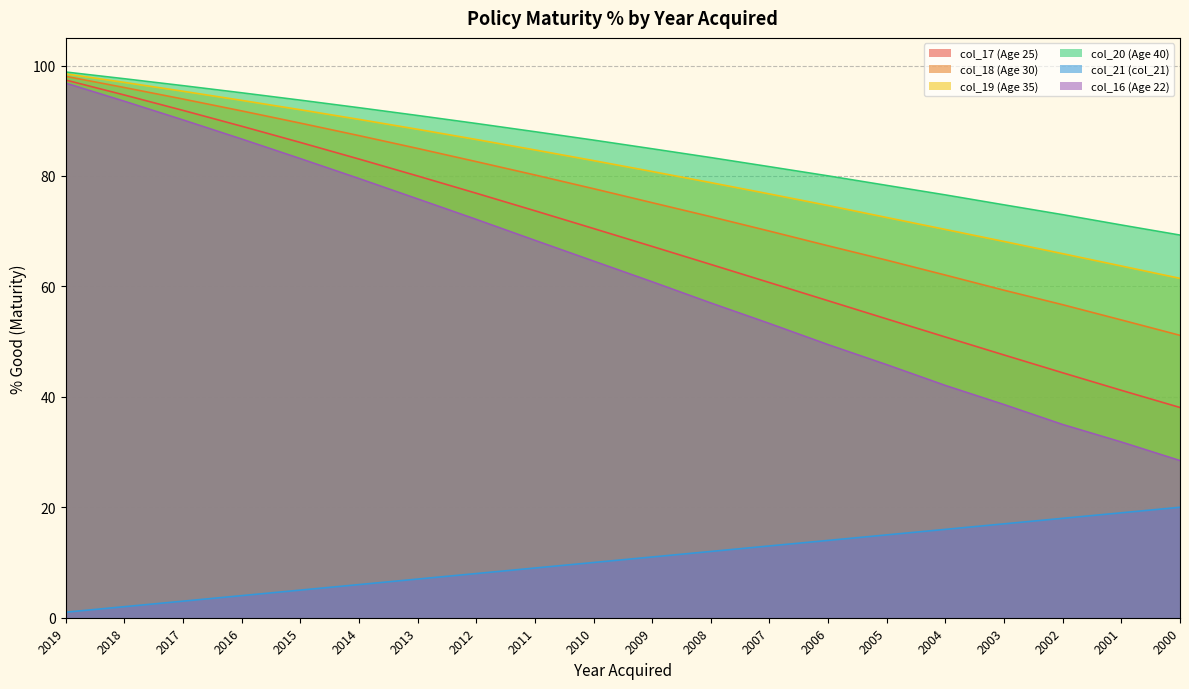

How many lines are shown in the chart?

6